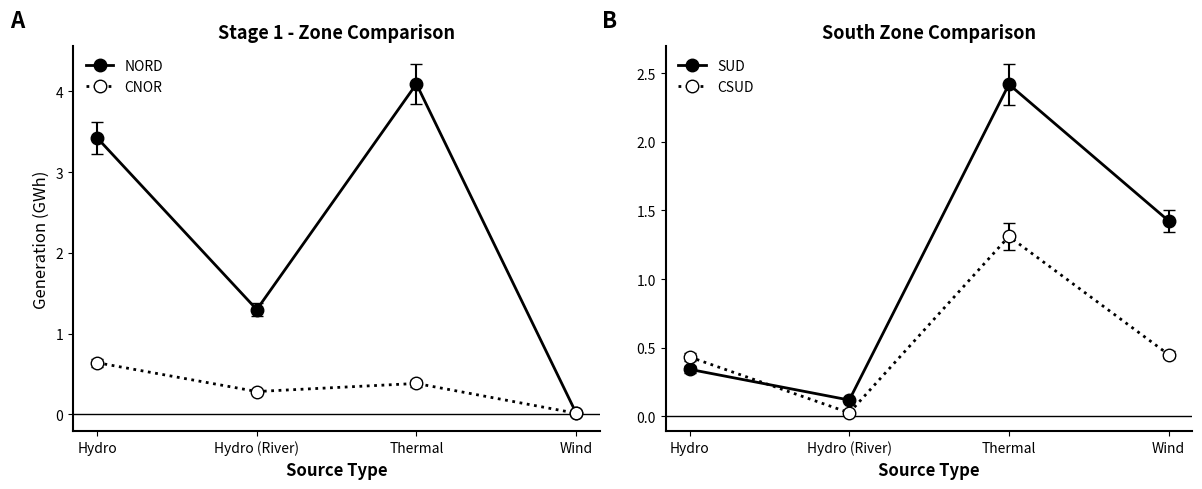

What is the value of the NORD point at the 1st from the left?

3.4